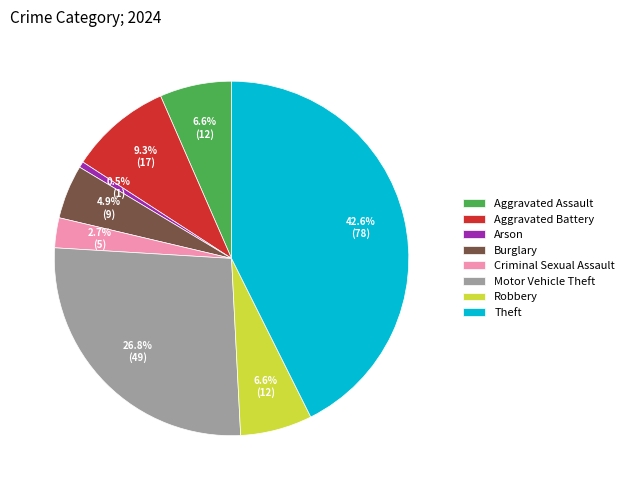

To the nearest percent, what is the difference between the Robbery and Burglary slice percentages?

2%